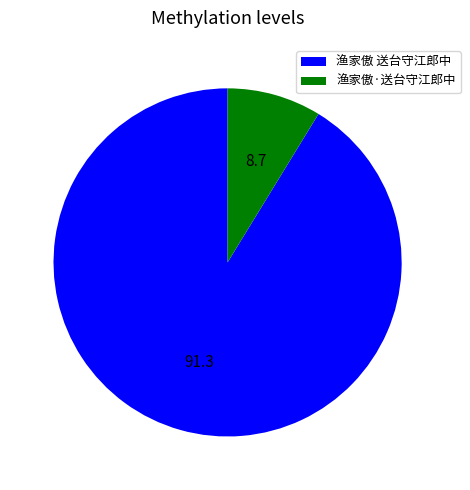

Which category has the smallest portion of the pie?

渔家傲·送台守江郎中